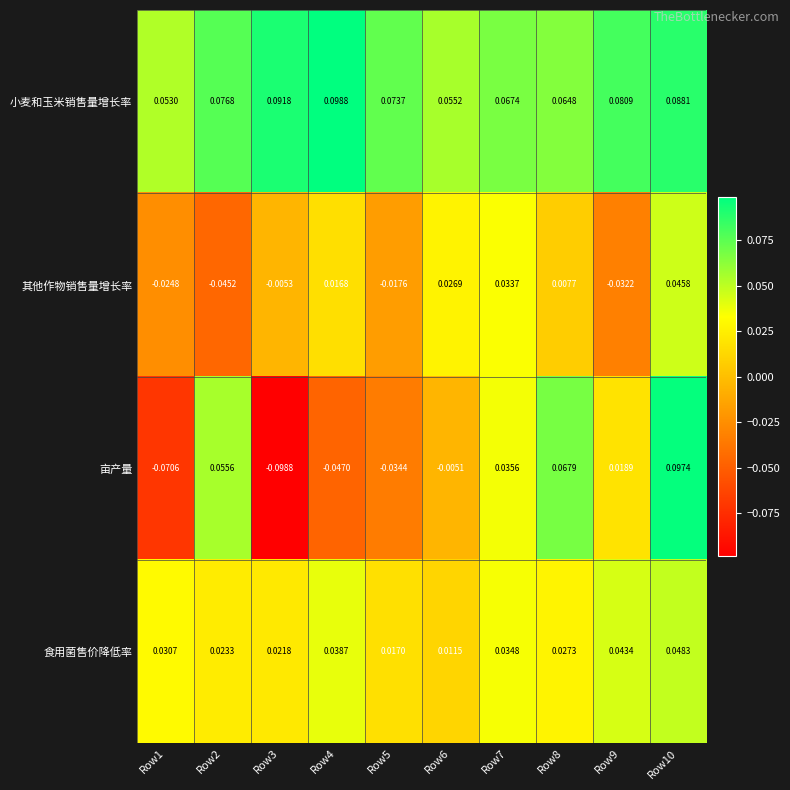

Between Row3 and Row6, which series saw the biggest shift?

亩产量